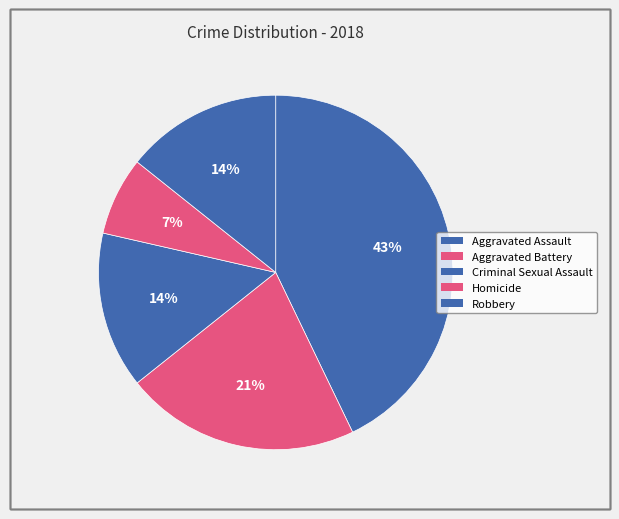

How many slices are in this pie chart?

5